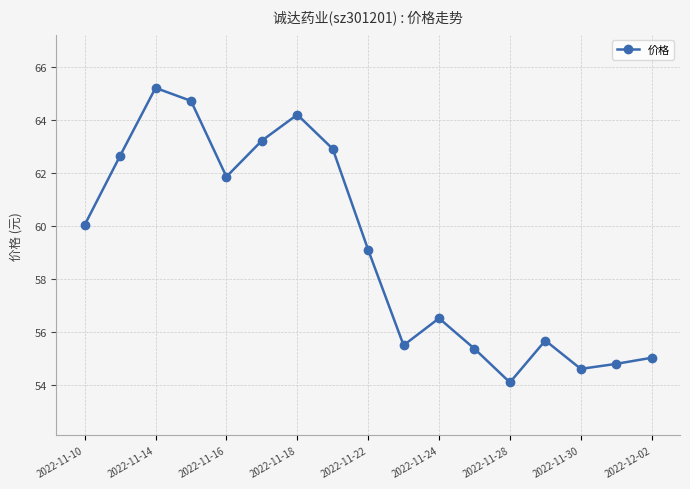

What is the sum of all values?

1005.5